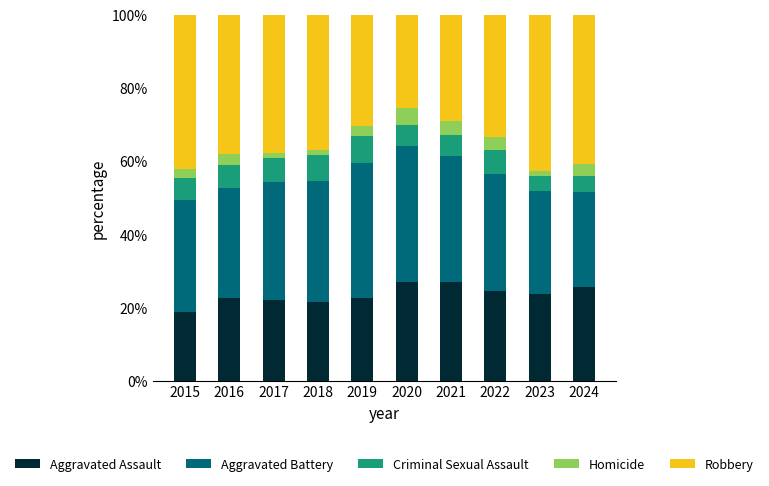

The Aggravated Assault series shows 25.6 at 2024. True or false?

True